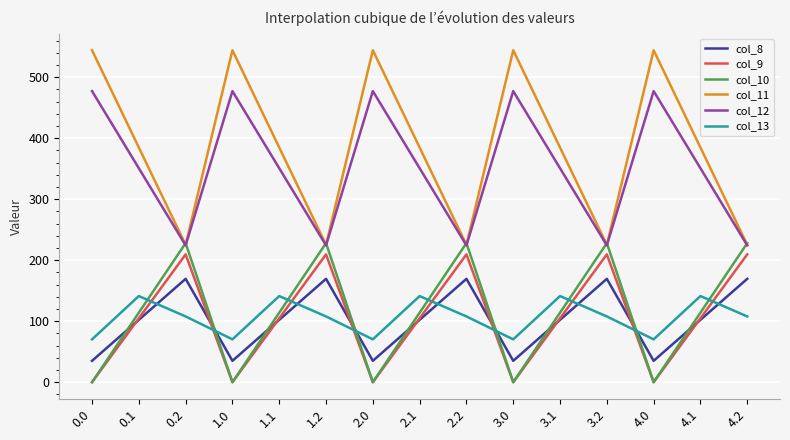

What is the spread (max minus min) of values at 0.1?

282.5